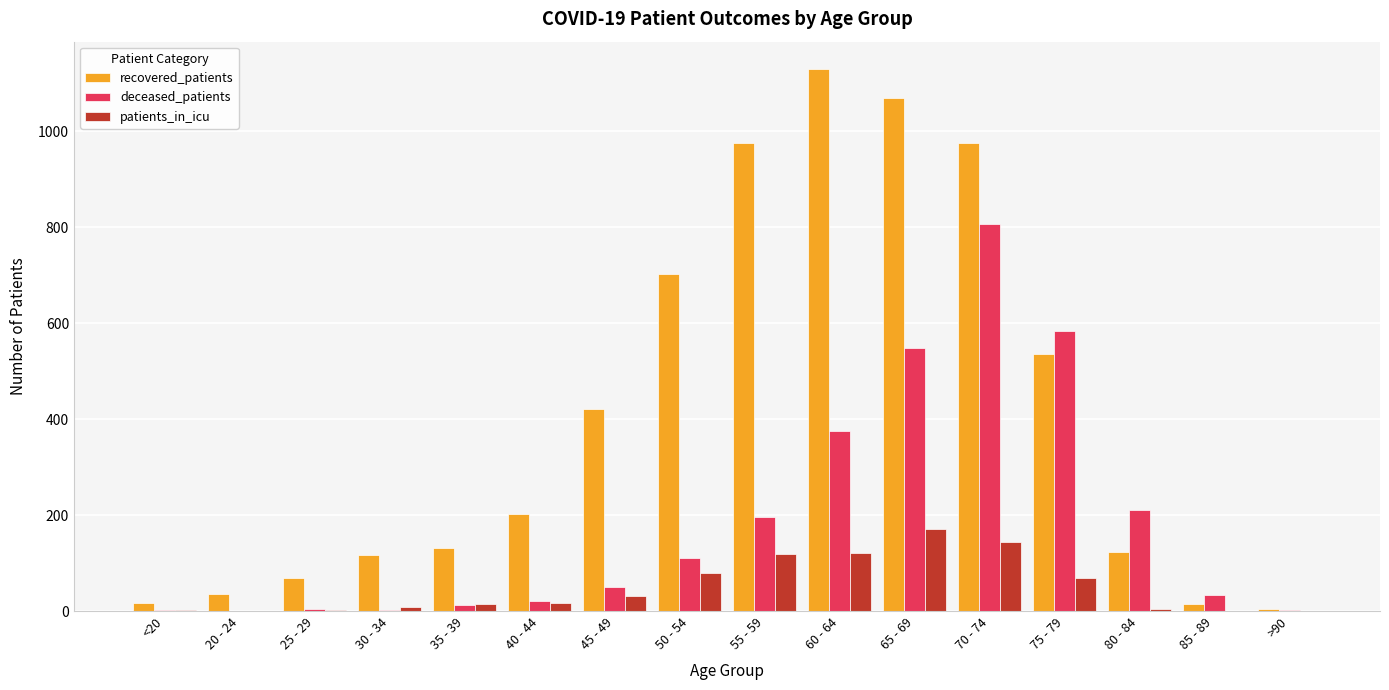

Which category has the highest value in the deceased_patients series?

70 - 74